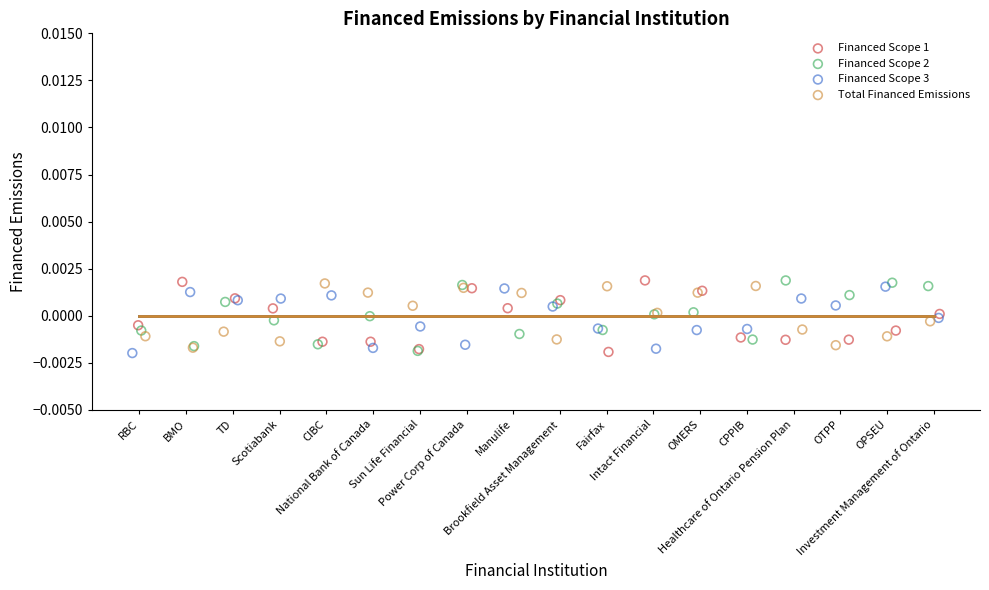

What are all the series names shown in the legend?

Financed Scope 1, Financed Scope 2, Financed Scope 3, Total Financed Emissions